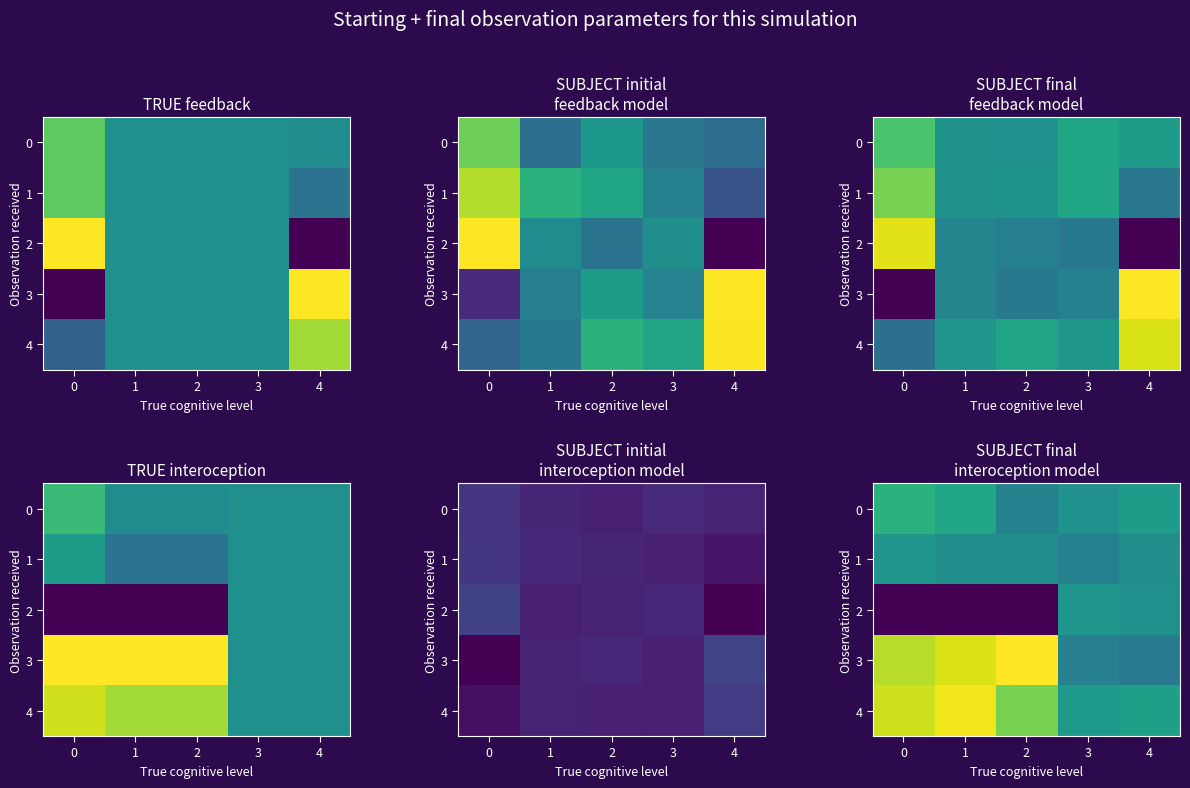

The 1 series shows 0.1 at 3. True or false?

False